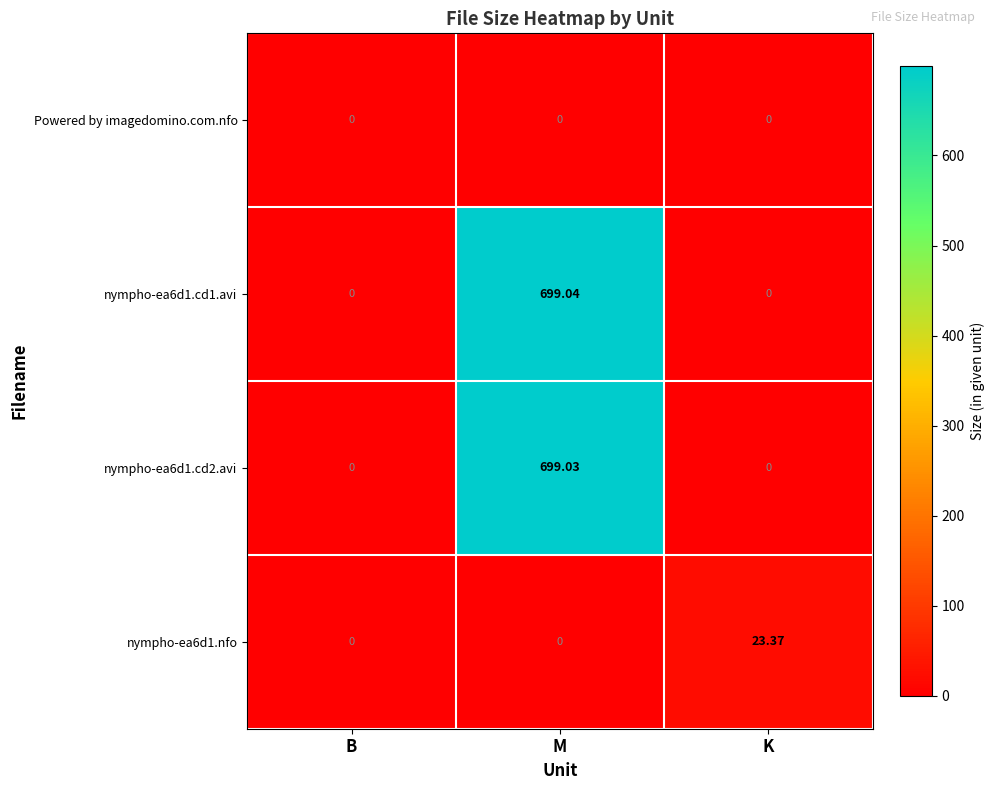

What is the difference between the highest and lowest values at K?

23.4